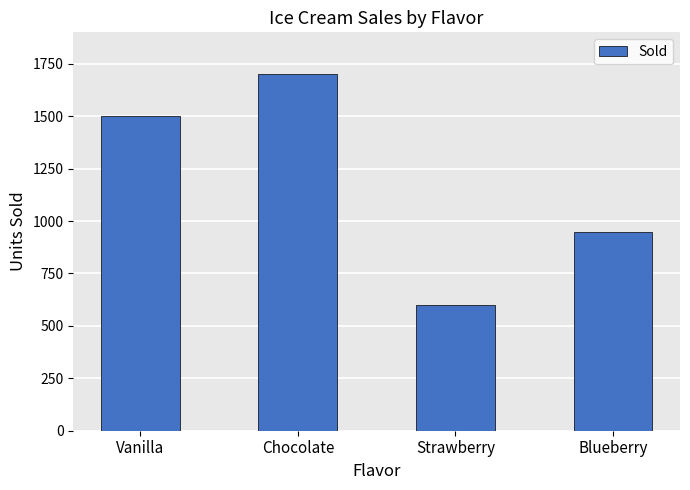

Count the number of categories in the chart.

4